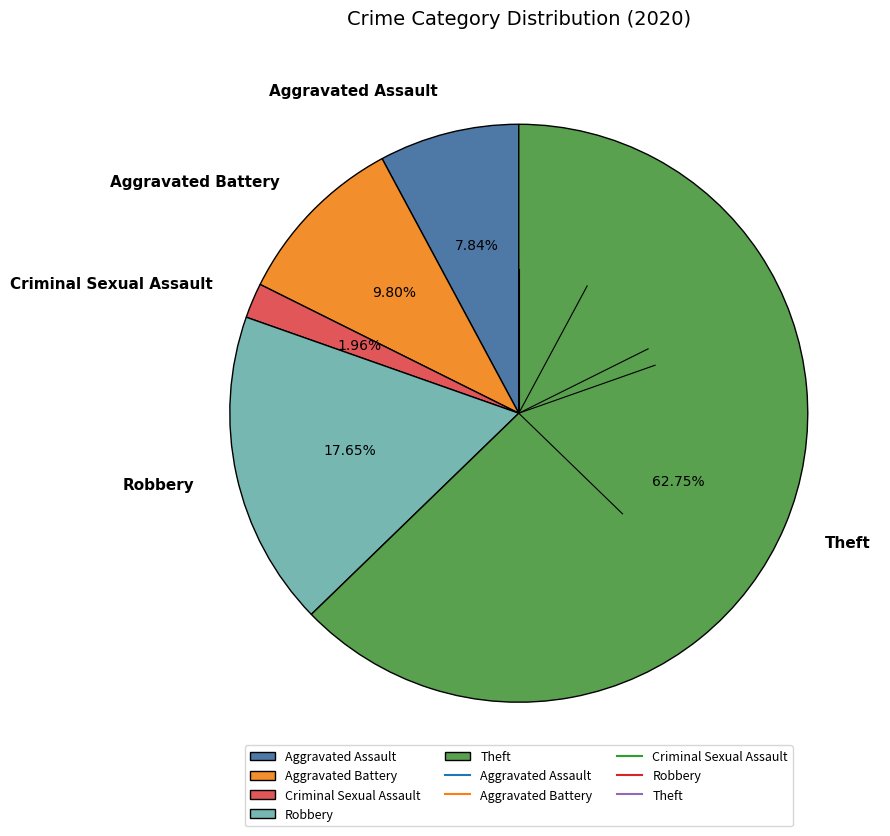

What percentage is NOT represented by Theft?

37.3%